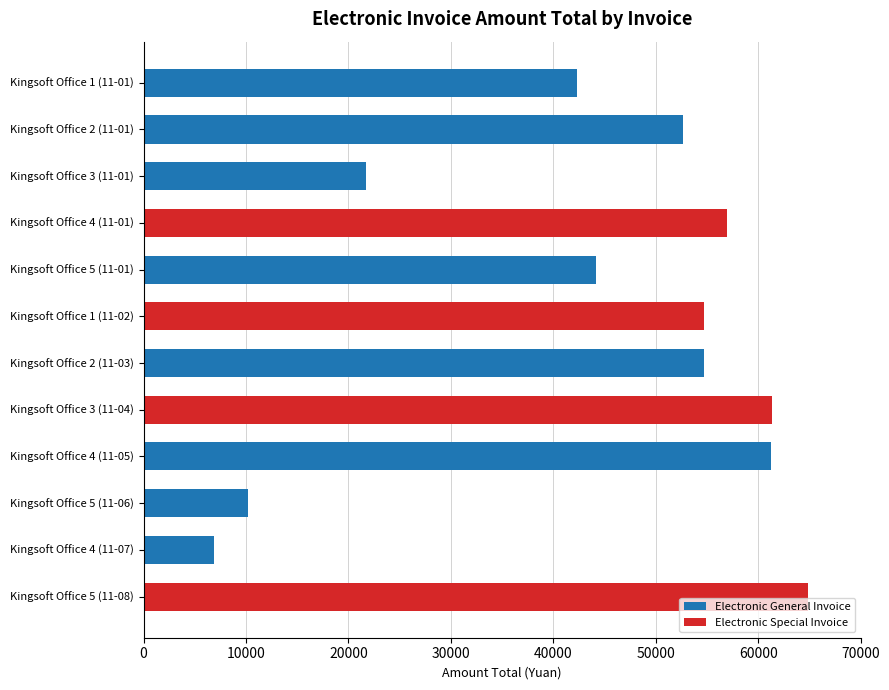

At which label is the value closest to 35862?

Kingsoft Office 1 (11-01)